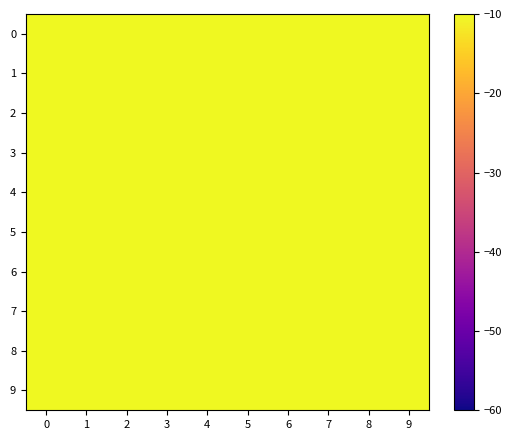

What is the difference between the highest and lowest values at 3?

1.8